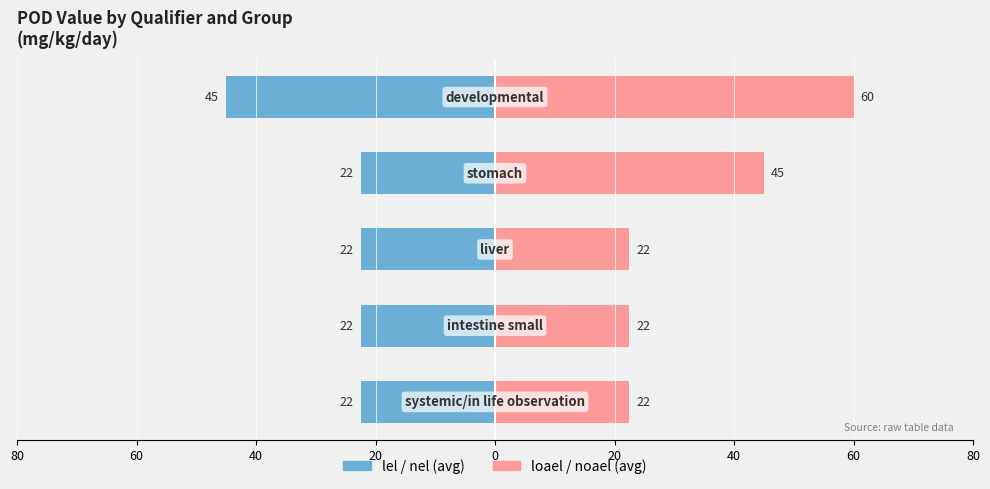

Between 60 and 20, which series saw the biggest shift?

loael / noael (avg)